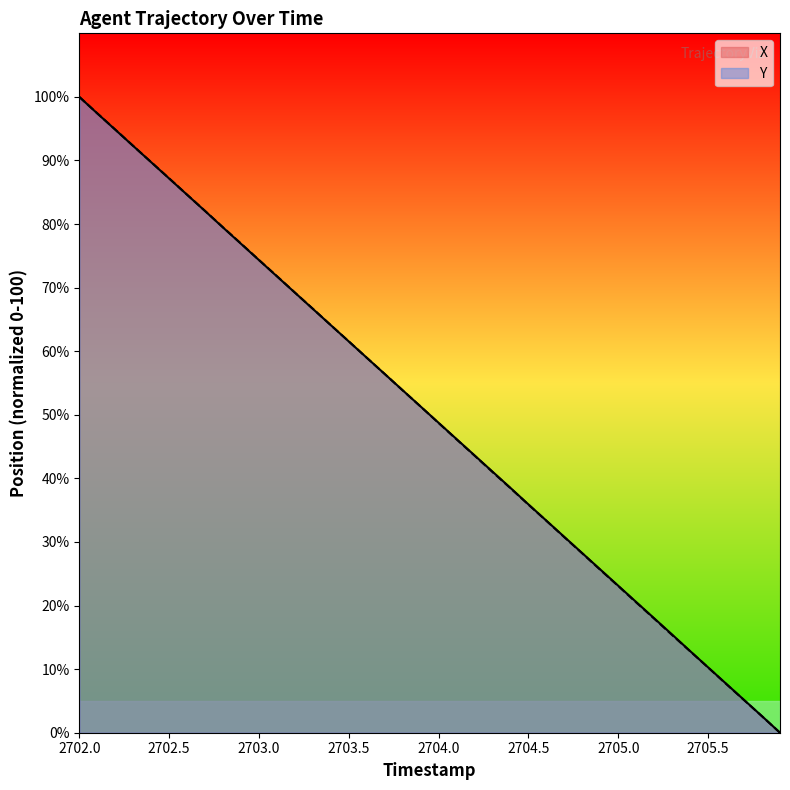

Is it true that Y equals 23.1 at 2705.0?

True